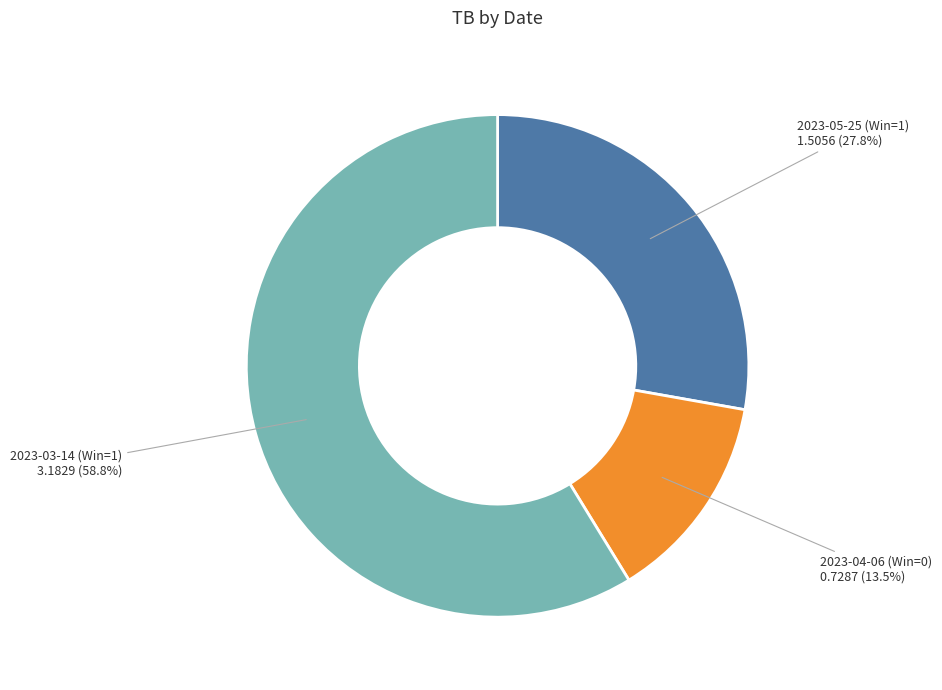

To the nearest percent, what portion does 2023-03-14 (Win=1) represent?

59%